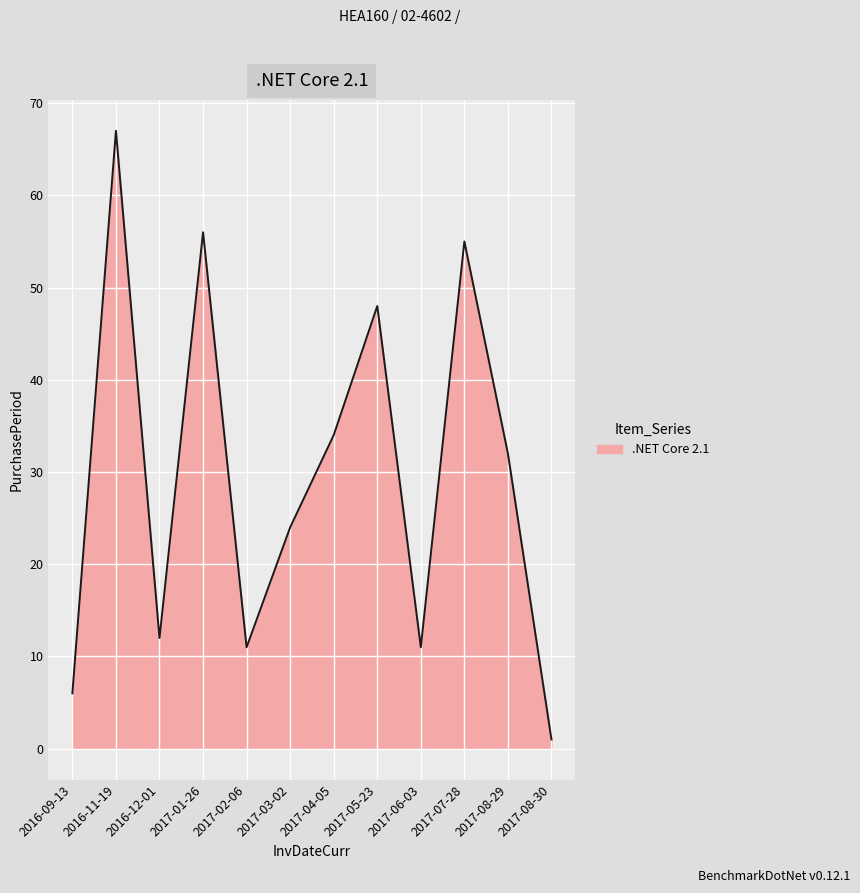

Reading left to right, what are all the values shown in this chart?

6	67	12	56	11	24	34	48	11	55	32	1